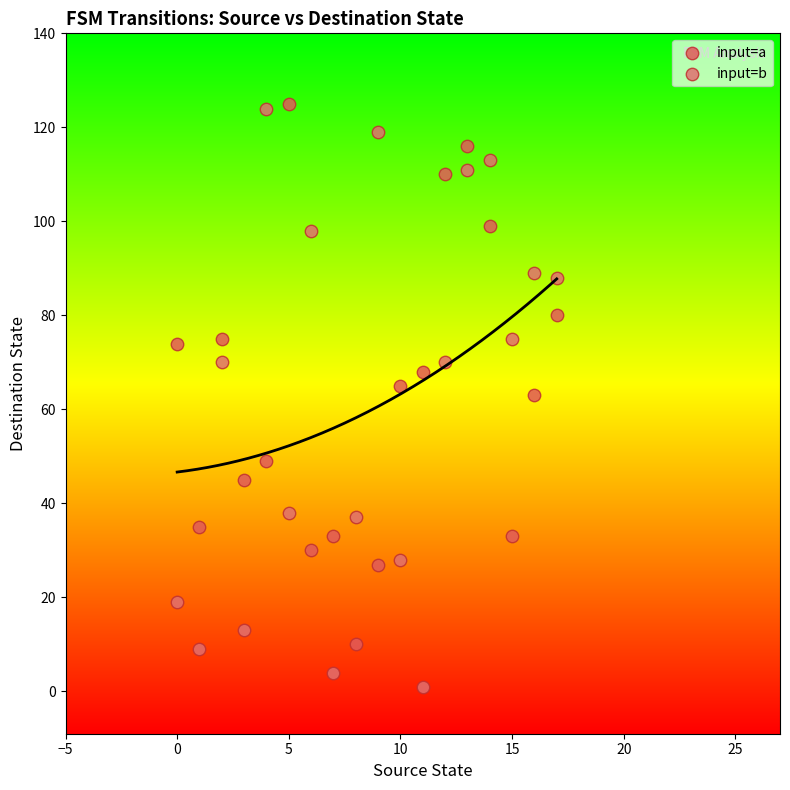

What are all the series names shown in the legend?

input=a, input=b